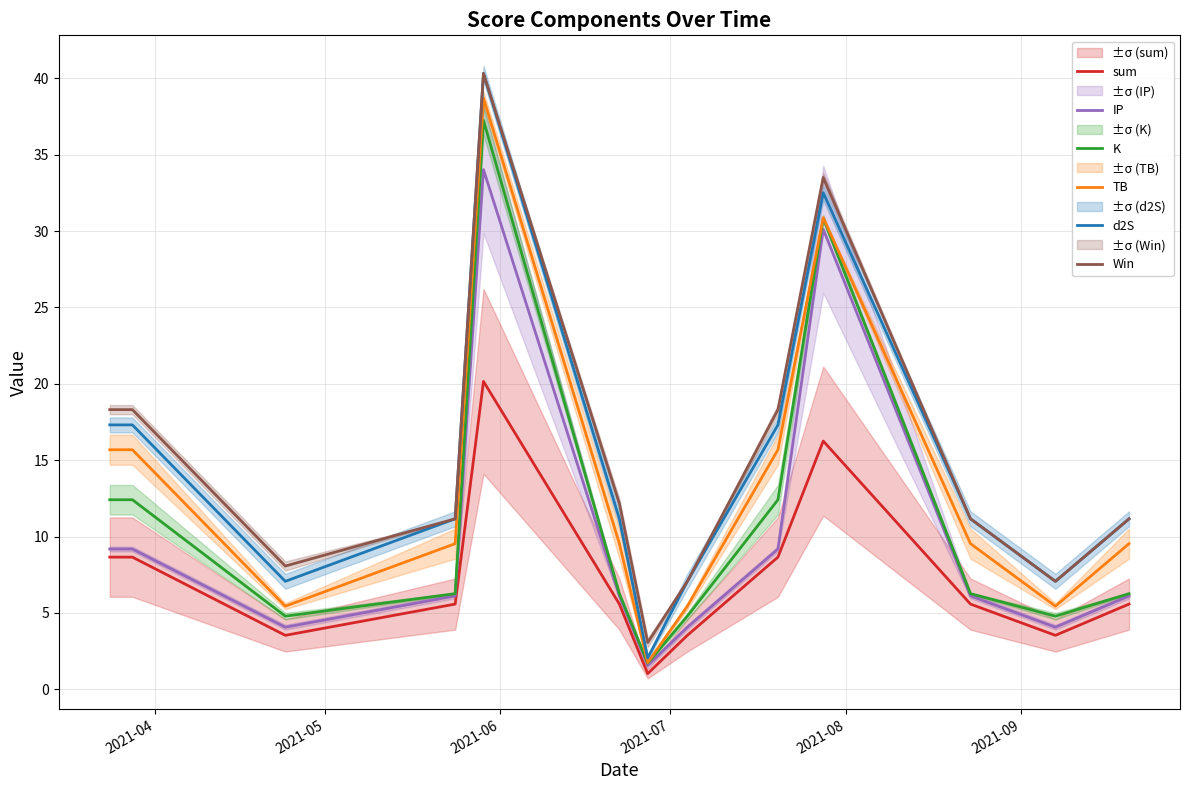

True or false: Win and TB cross at least once.

False